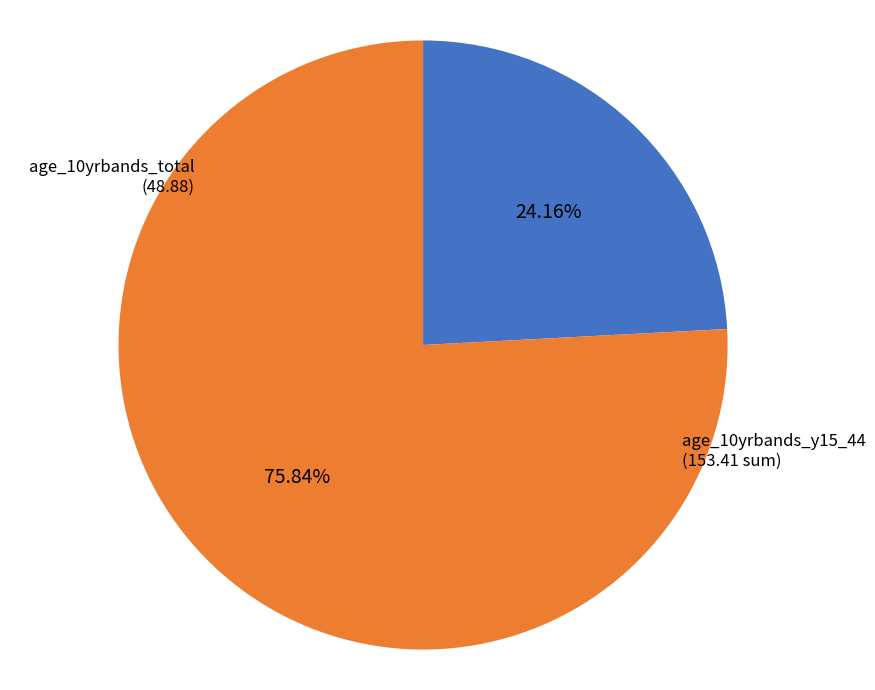

Between age_10yrbands_total and age_10yrbands_y15_44, which is larger?

age_10yrbands_y15_44